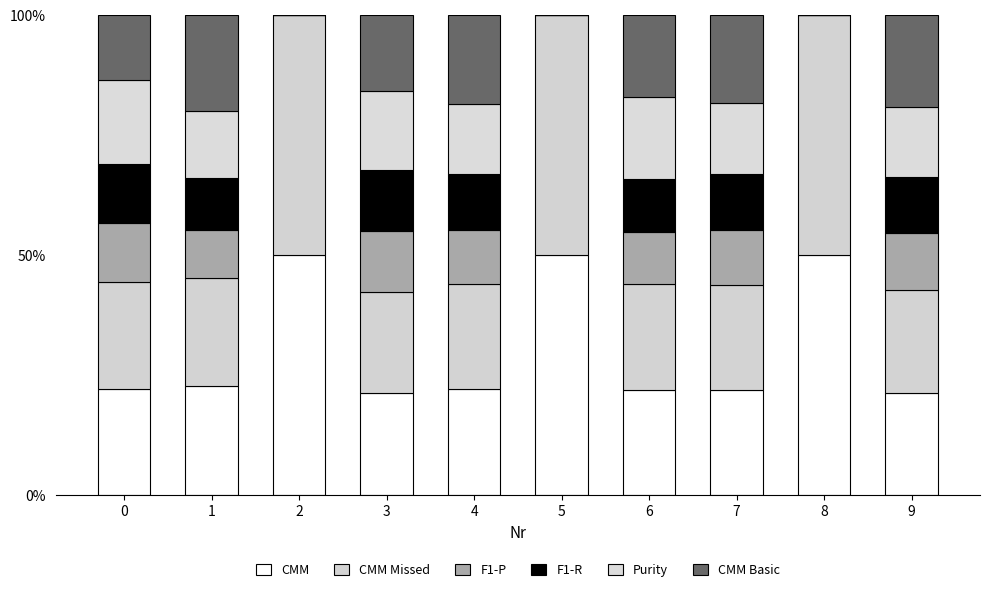

Are the bars horizontal?

No